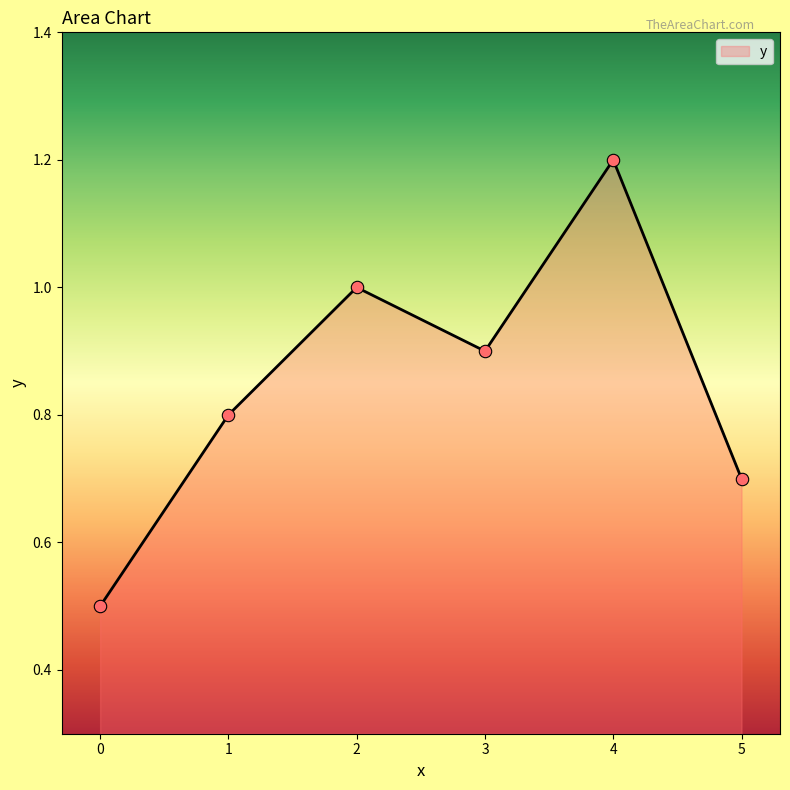

What is the change in value from 3 to 4?

+0.3